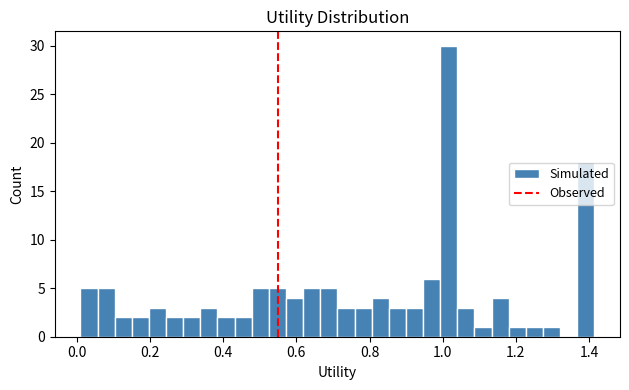

Read against the x-axis, roughly where is the centre of the tallest bar?

1.02